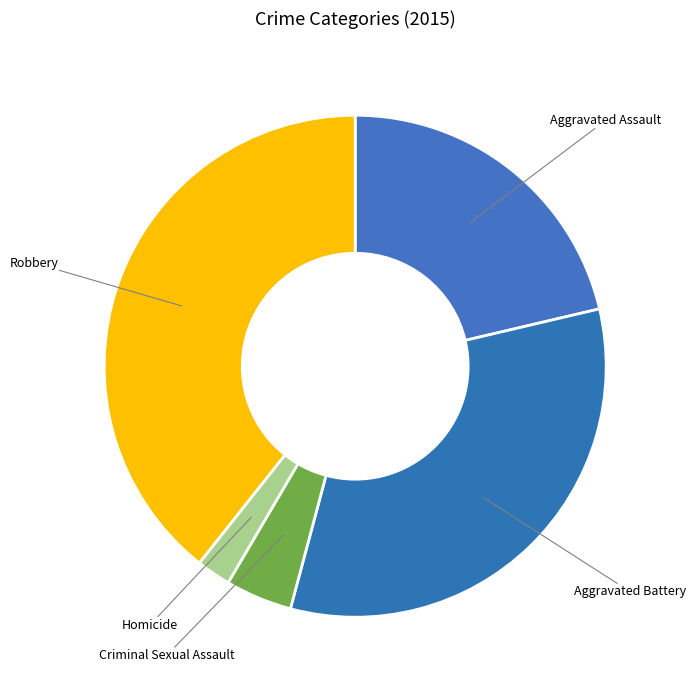

Which slice is the smallest?

Homicide